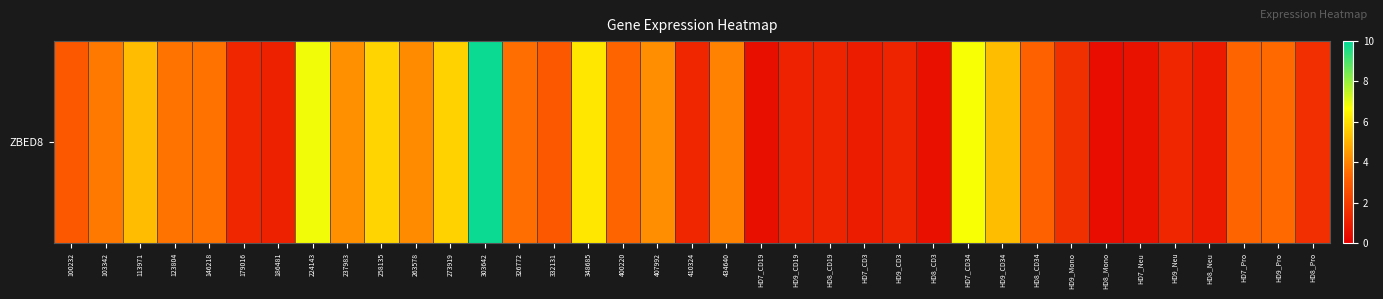

Read the value at HD8_CD19.

1.2